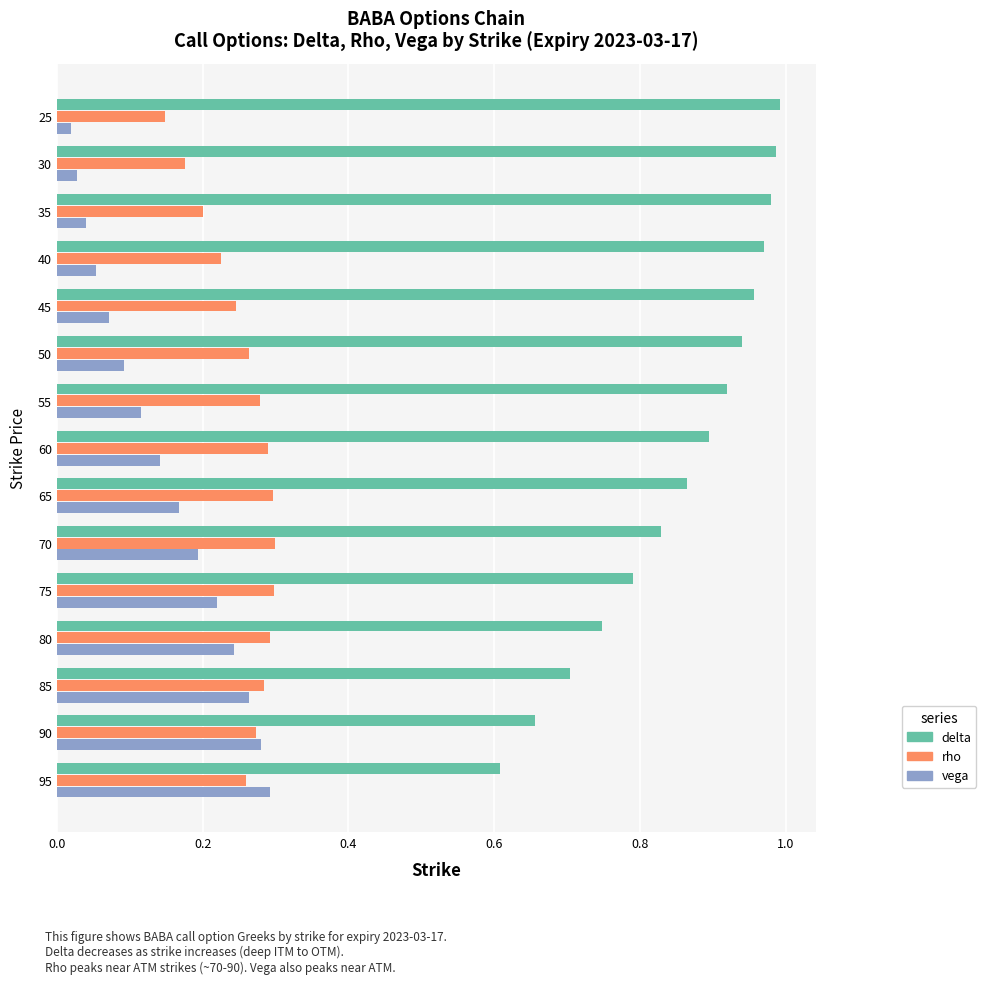

Where is rho nearest to the value 0?

25